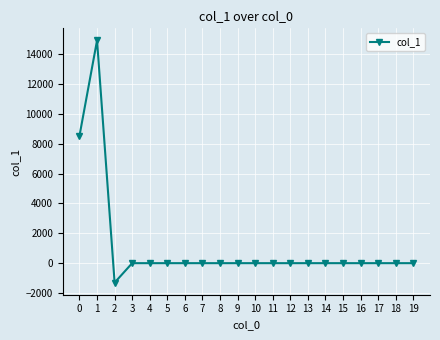

Is this an area chart (filled region under the line)?

No